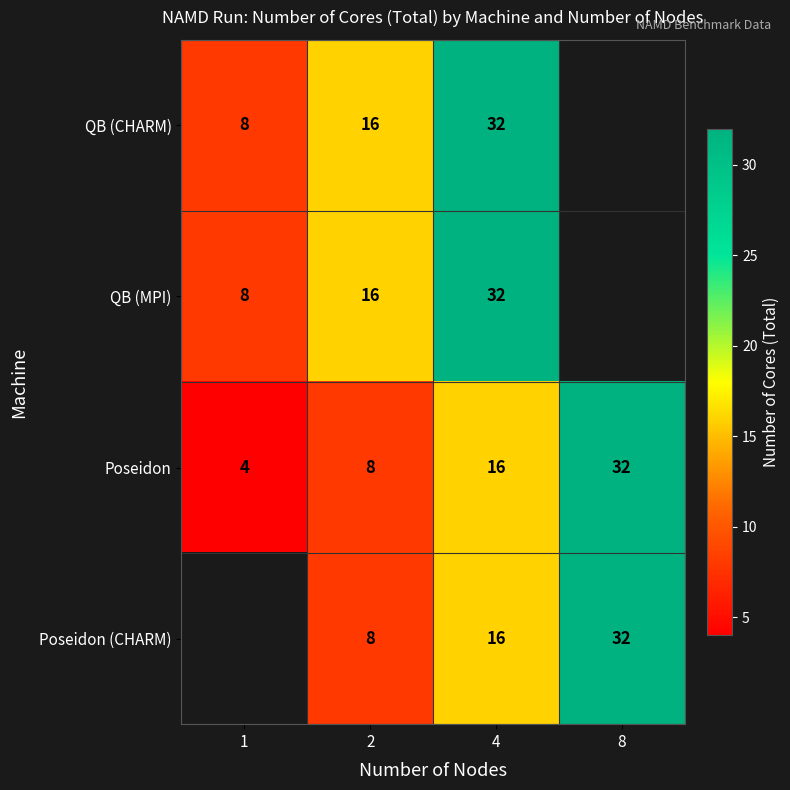

What is the difference between the highest and lowest values at 2?

8